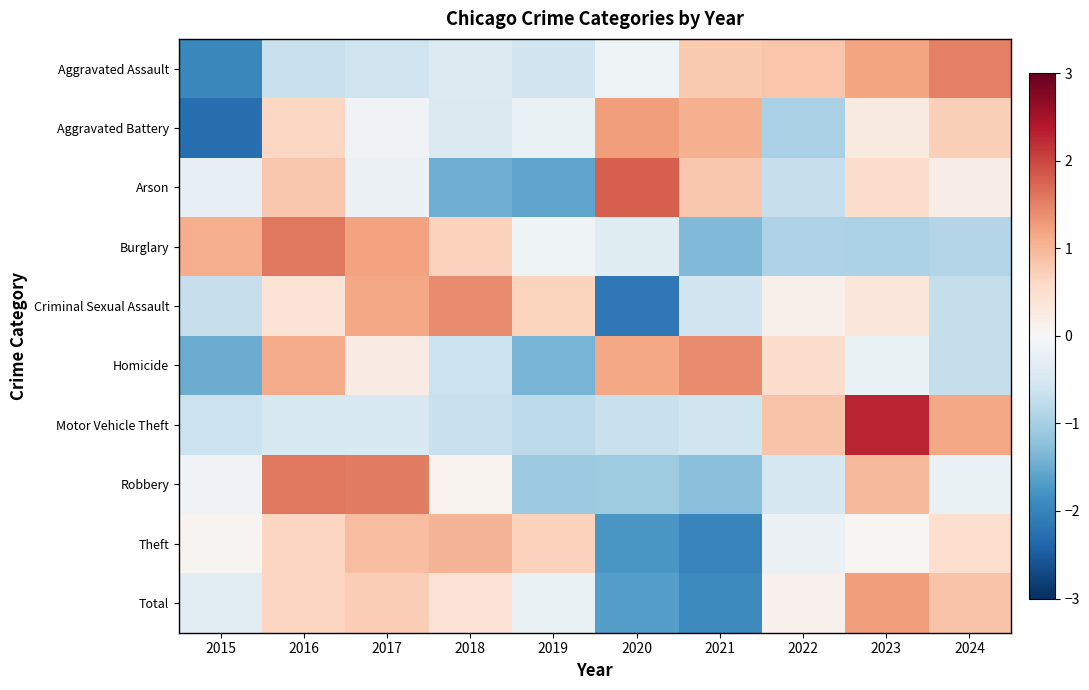

List the series in order of their peak value, highest first.

Motor Vehicle Theft, Arson, Robbery, Burglary, Aggravated Assault, Criminal Sexual Assault, Homicide, Aggravated Battery, Total, Theft